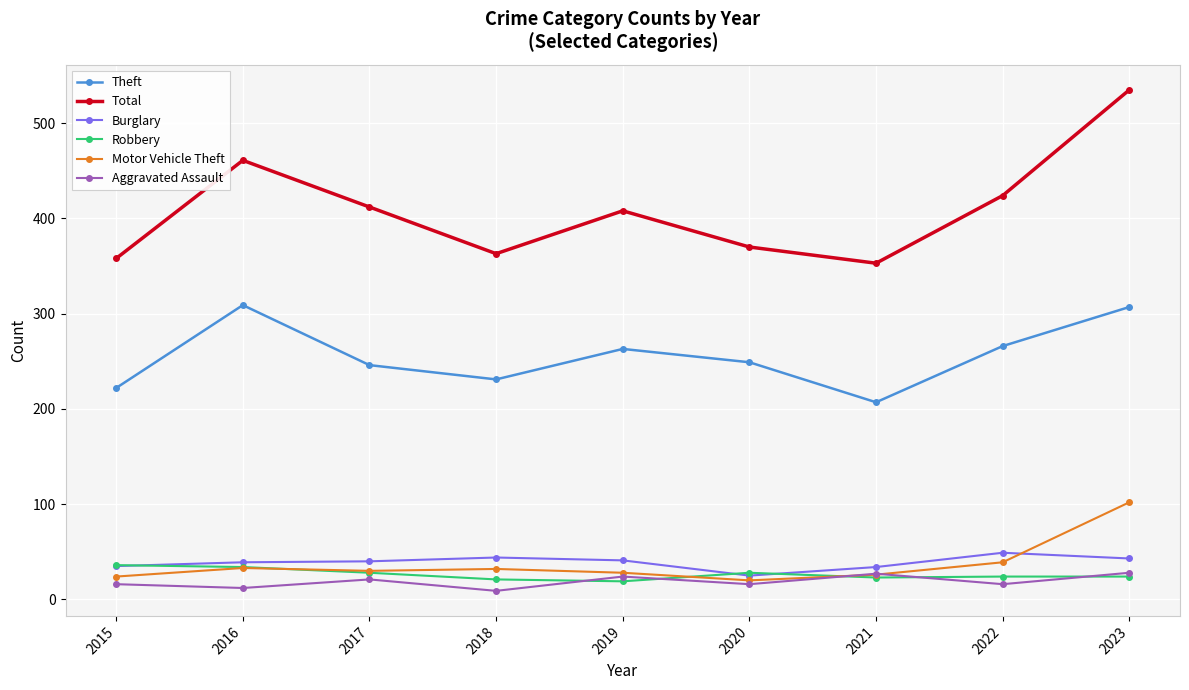

At how many categories does at least one series exceed 53?

9